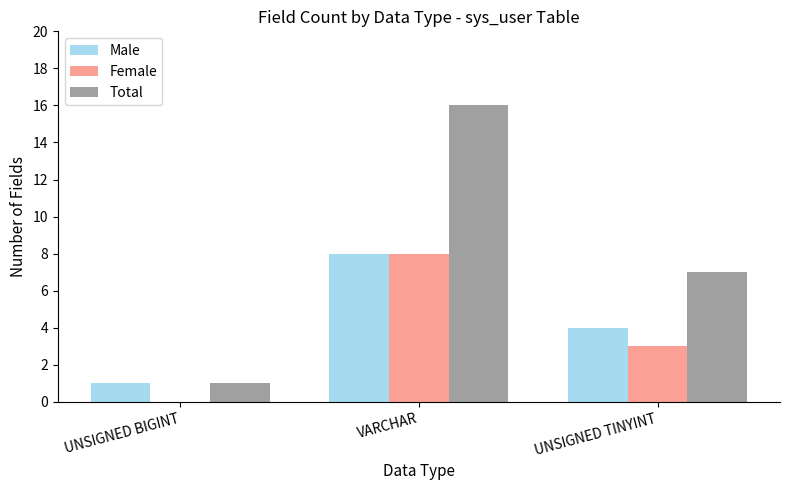

Does the chart contain stacked bars?

No